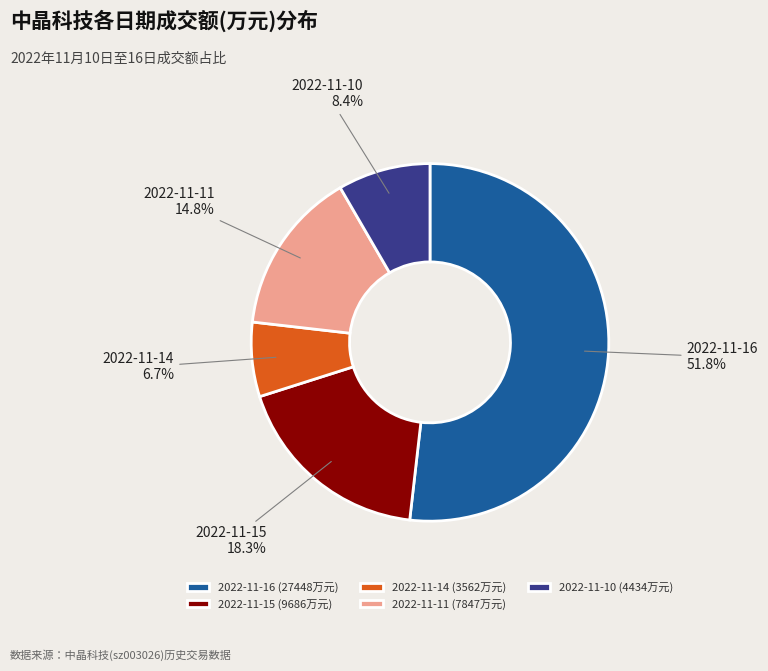

How many segments does this pie chart have?

5